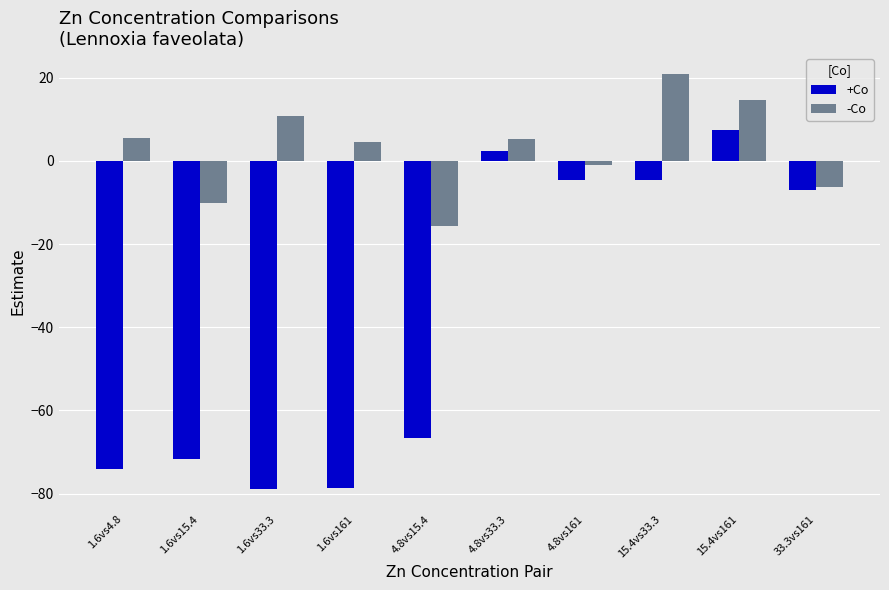

What is the difference between the -Co values at 4.8vs15.4 and 1.6vs161?

20.2